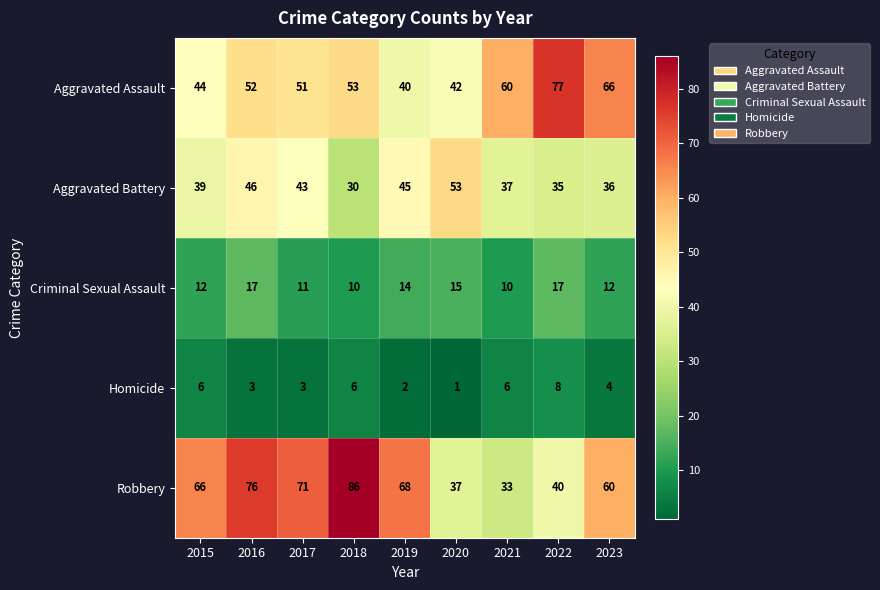

What value does the Homicide series have at 2016?

3